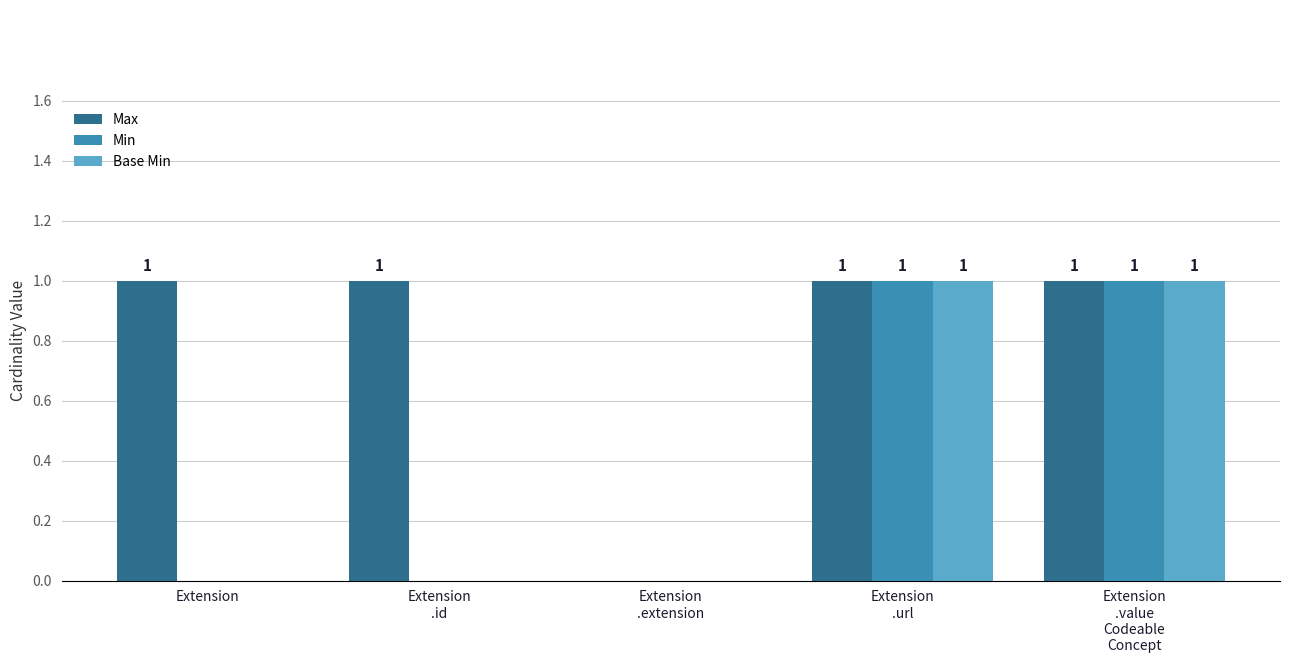

Read the Max value at Extension
.id.

1